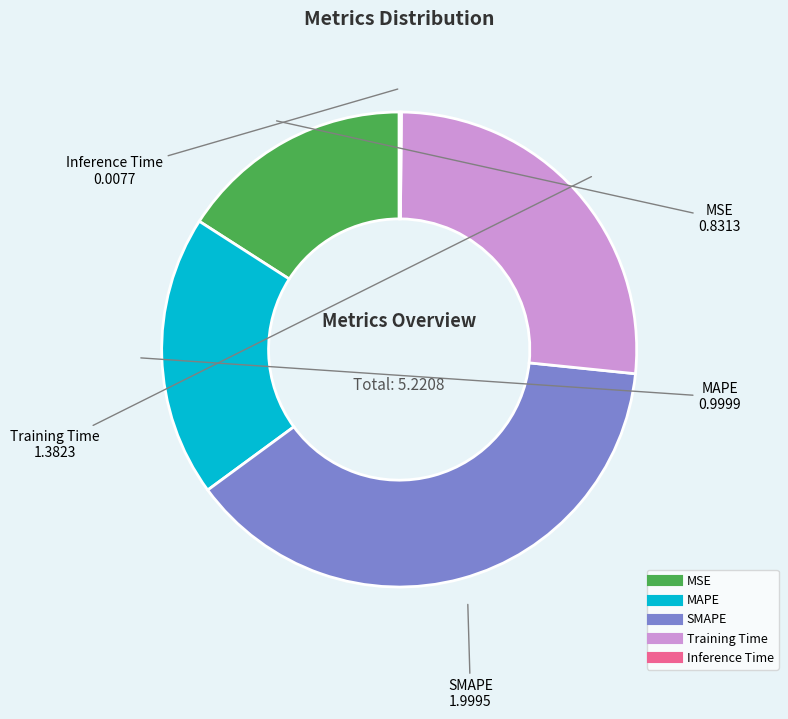

Combined, do Training Time and MAPE account for over 50%?

No